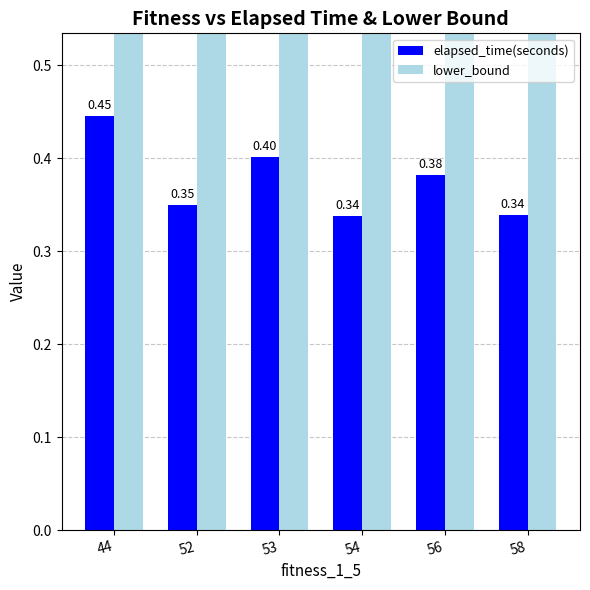

What is the approximate value of elapsed_time(seconds) at 58?

0.3